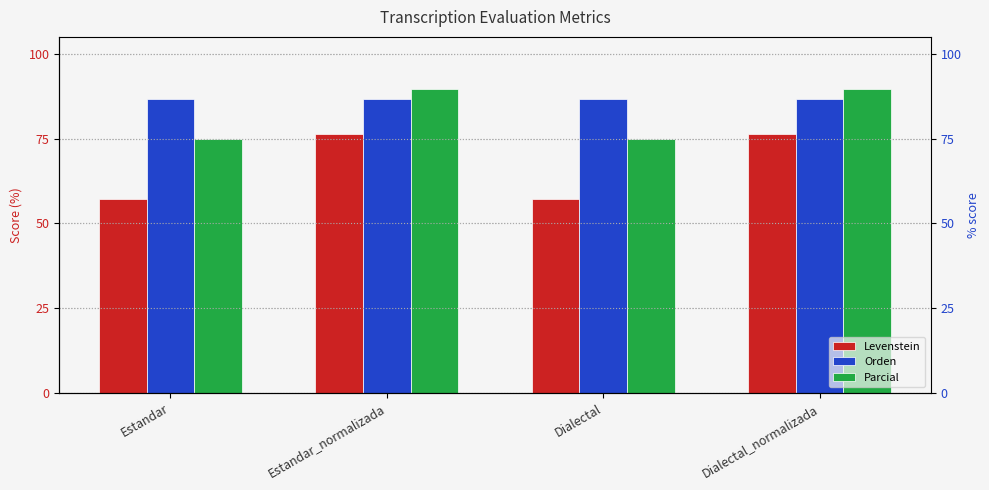

Reading right to left, transcribe all the data shown in this chart.

Levenstein: Dialectal_normalizada=76.5	Dialectal=57.1	Estandar_normalizada=76.5	Estandar=57.1
Orden: Dialectal_normalizada=86.7	Dialectal=86.7	Estandar_normalizada=86.7	Estandar=86.7
Parcial: Dialectal_normalizada=89.7	Dialectal=75.0	Estandar_normalizada=89.7	Estandar=75.0